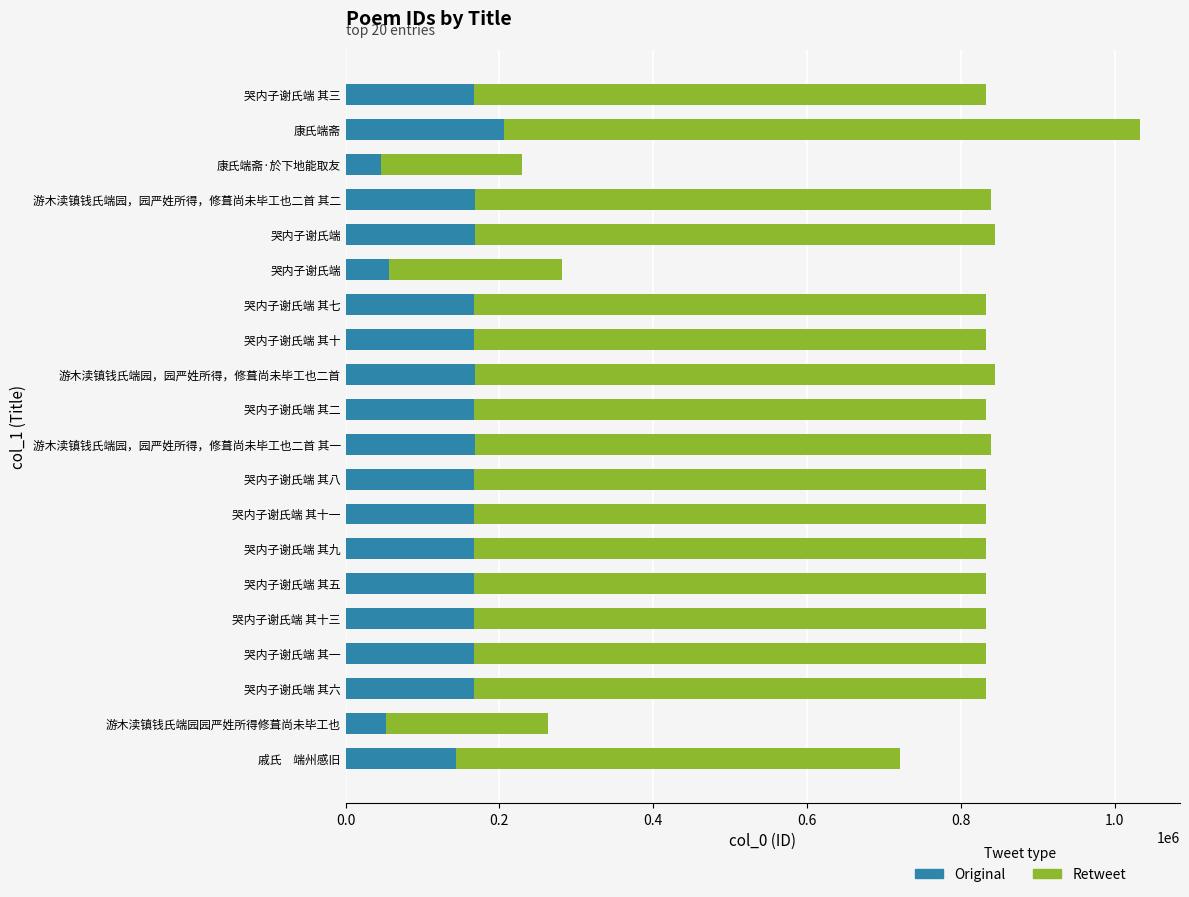

How many distinct data groups are displayed?

2